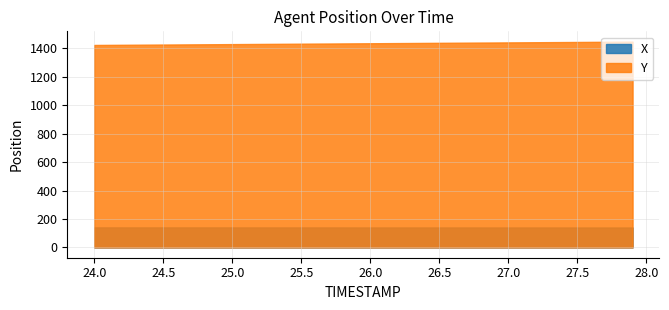

Reading right to left, list all the values displayed in this chart.

X: 27.9=140.2	27.8=140.2	27.7=140.2	27.6=140.3	27.5=140.3	27.4=140.3	27.3=140.3	27.2=140.3	27.1=140.3	27.0=140.4	26.9=140.4	26.8=140.4	26.7=140.4	26.6=140.4	26.5=140.4	26.4=140.5	26.3=140.5	26.2=140.5	26.1=140.5	26.0=140.5	25.9=140.6	25.8=140.6	25.7=140.6	25.6=140.6	25.5=140.6	25.4=140.7	25.3=140.7	25.2=140.7	25.1=140.7	25.0=140.7	24.9=140.8	24.8=140.8	24.7=140.8	24.6=140.8	24.5=140.8	24.4=140.9	24.3=140.9	24.2=140.9	24.1=140.9	24.0=140.9
Y: 27.9=1448.3	27.8=1447.8	27.7=1447.1	27.6=1446.5	27.5=1445.9	27.4=1445.3	27.3=1444.7	27.2=1444.1	27.1=1443.5	27.0=1442.9	26.9=1442.3	26.8=1441.7	26.7=1441.1	26.6=1440.5	26.5=1439.9	26.4=1439.3	26.3=1438.7	26.2=1438.1	26.1=1437.5	26.0=1436.9	25.9=1436.3	25.8=1435.7	25.7=1435.1	25.6=1434.5	25.5=1433.9	25.4=1433.3	25.3=1432.7	25.2=1432.0	25.1=1431.5	25.0=1430.8	24.9=1430.2	24.8=1429.6	24.7=1429.0	24.6=1428.4	24.5=1427.8	24.4=1427.2	24.3=1426.6	24.2=1426.0	24.1=1425.4	24.0=1424.8